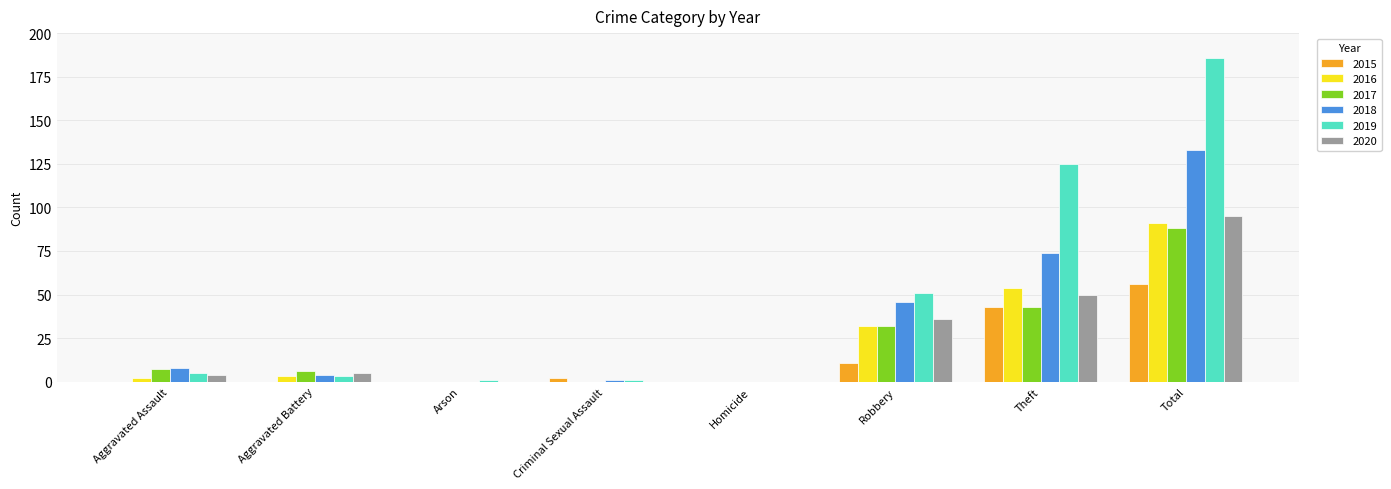

How many groups of bars are there?

8